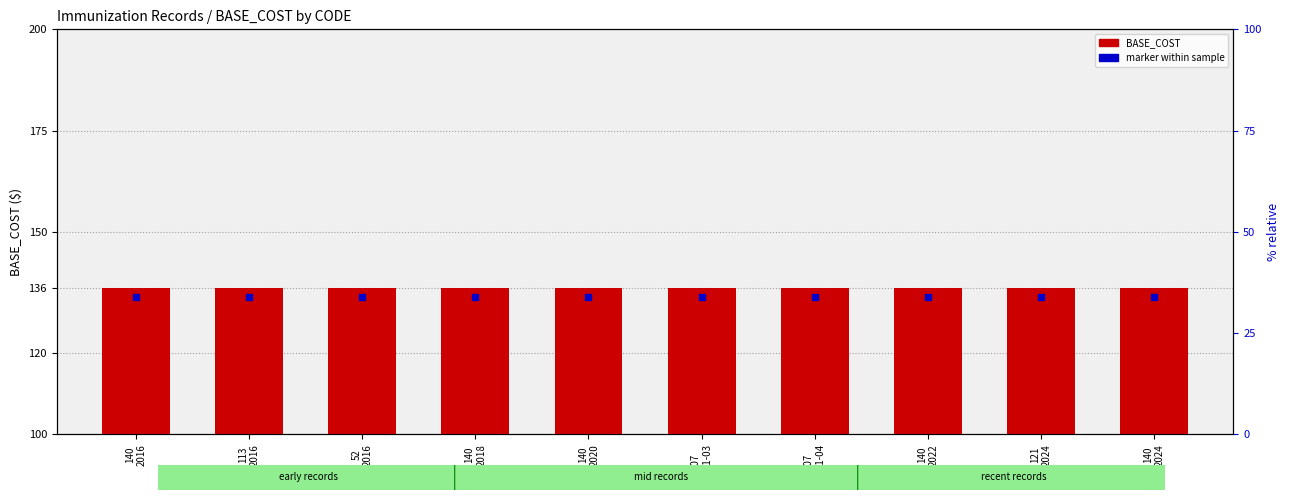

What are all the series names shown in the legend?

BASE_COST, marker within sample